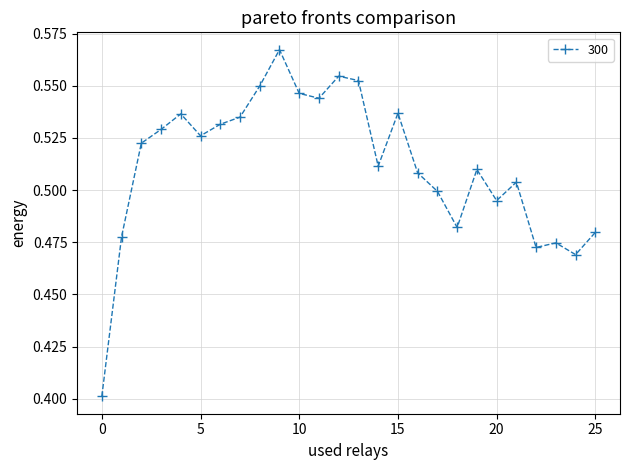

Count the values in the range 0 to 1.

26